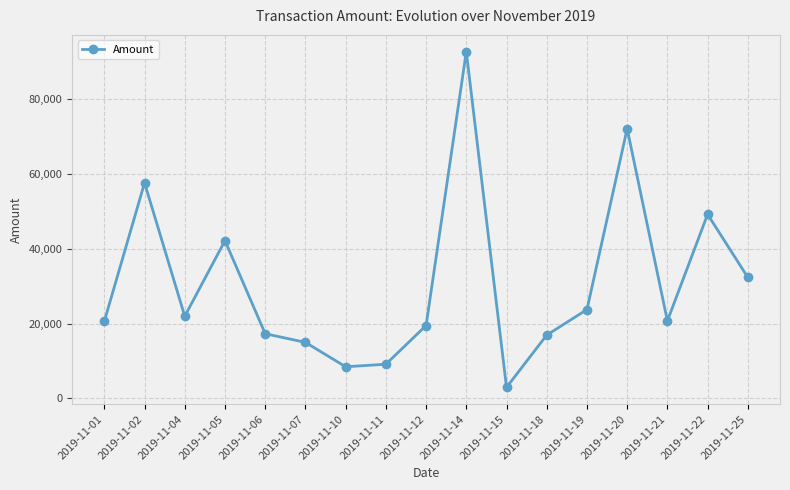

What is the sum of all values?

522916.0